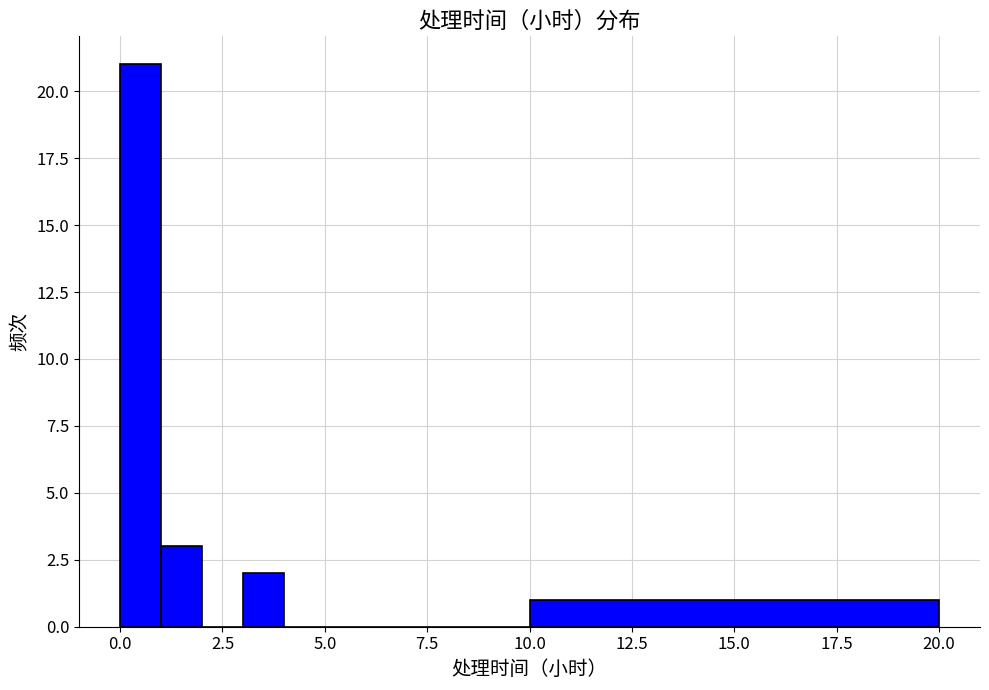

Around what value on the x-axis is the tallest bar? Give the approximate position of its centre, as read against the axis.

0.5